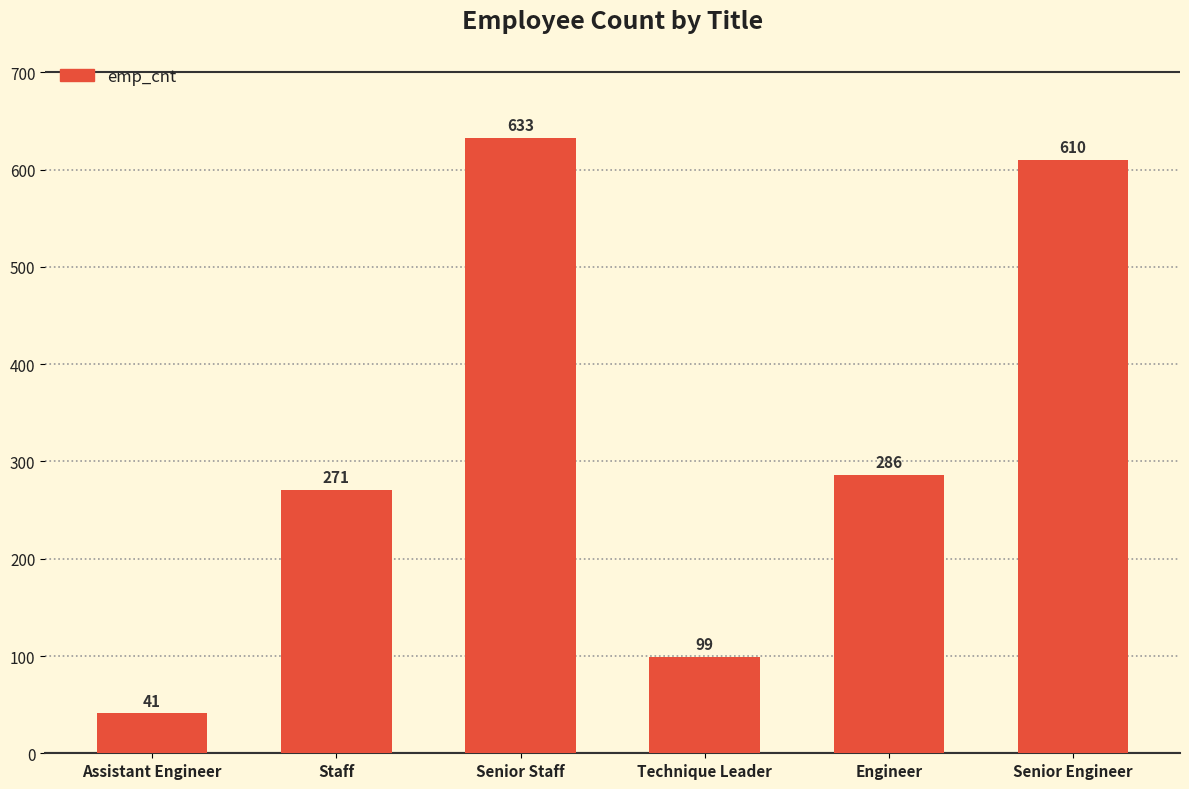

Does the chart contain any negative values?

No